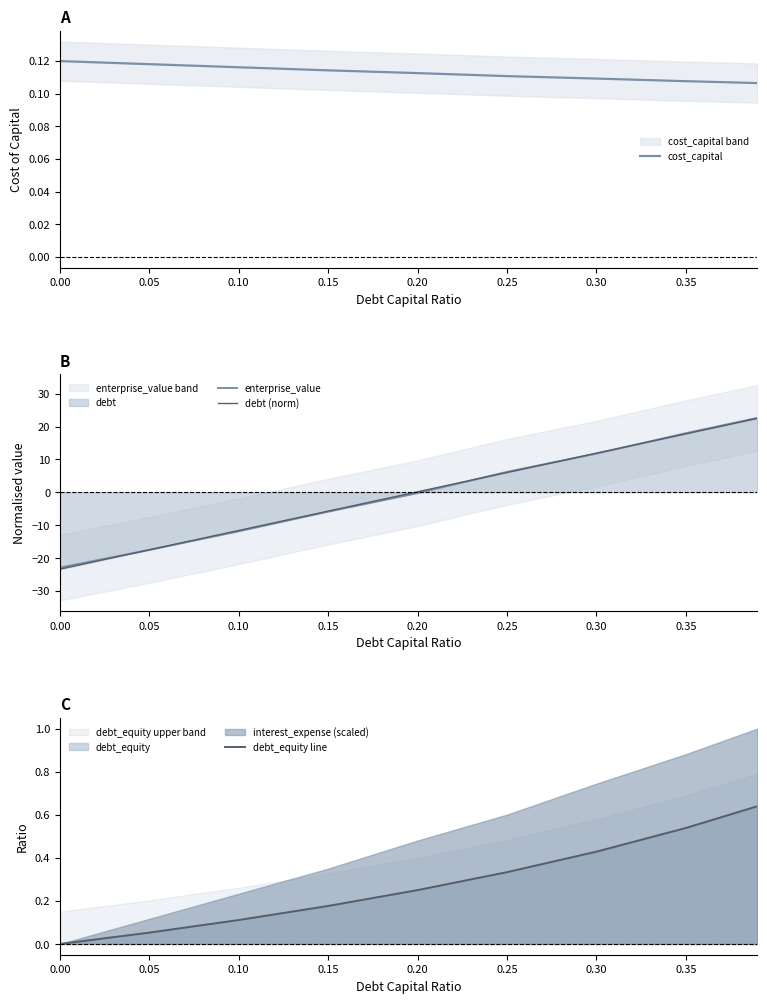

What is the value of the debt_equity line point at the 4th from the left?

0.2